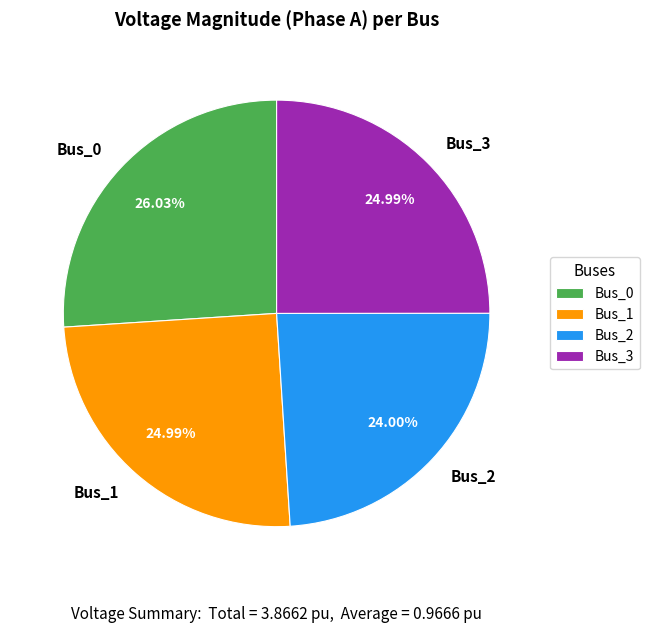

Count the number of slices in the pie.

4